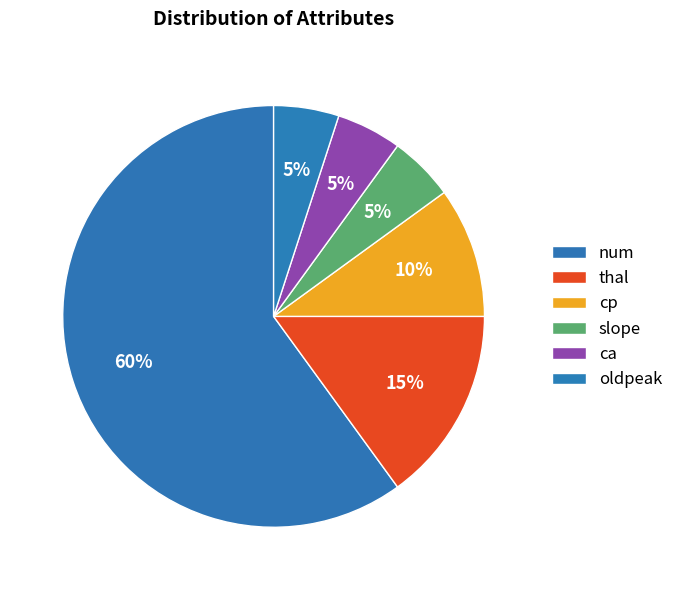

How many slices are in this pie chart?

6